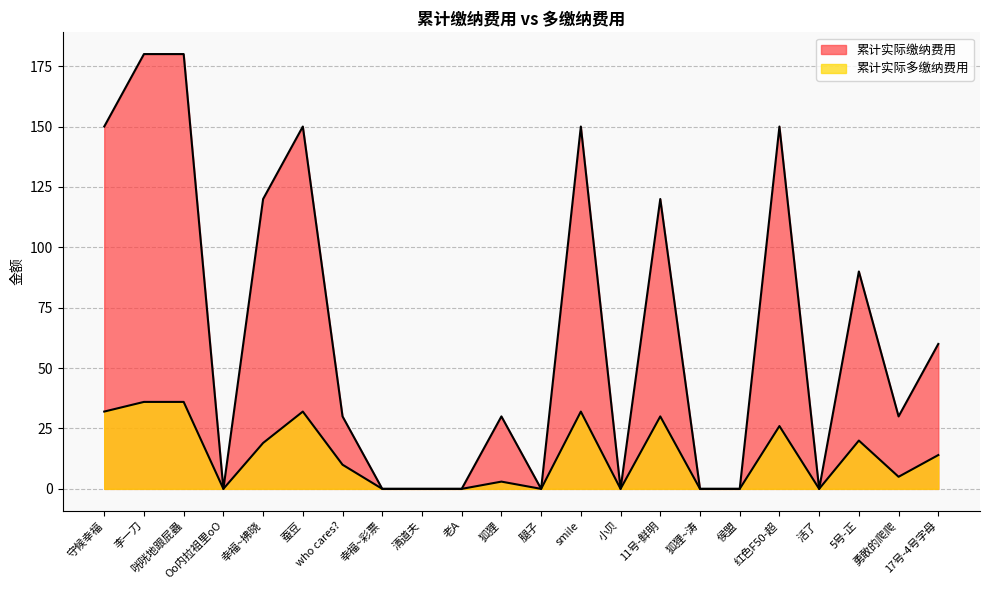

How many interior local valleys does the 累计实际多缴纳费用 series have?

5